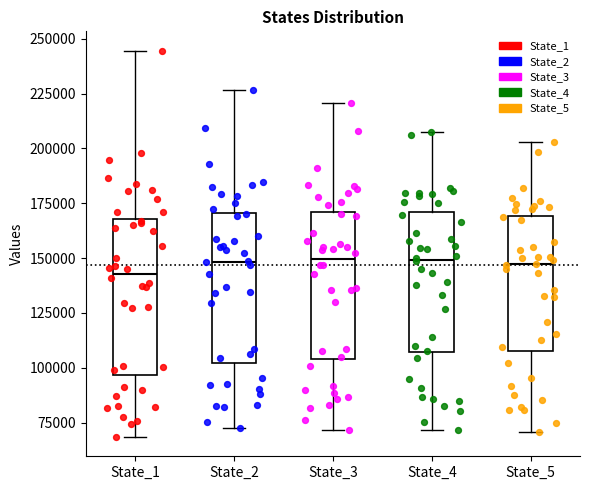

Reading left to right, read every box against the y-axis: the position of its median line, the range the box covers, and the ends of its whiskers. The values are not printed on the chart, so give them approximately, as read against the axis.

State_1: median 145000, box 95000 to 170000, whiskers 70000 to 245000
State_2: median 150000, box 100000 to 170000, whiskers 75000 to 225000
State_3: median 150000, box 105000 to 170000, whiskers 70000 to 220000
State_4: median 150000, box 105000 to 170000, whiskers 70000 to 205000
State_5: median 145000, box 110000 to 170000, whiskers 70000 to 205000